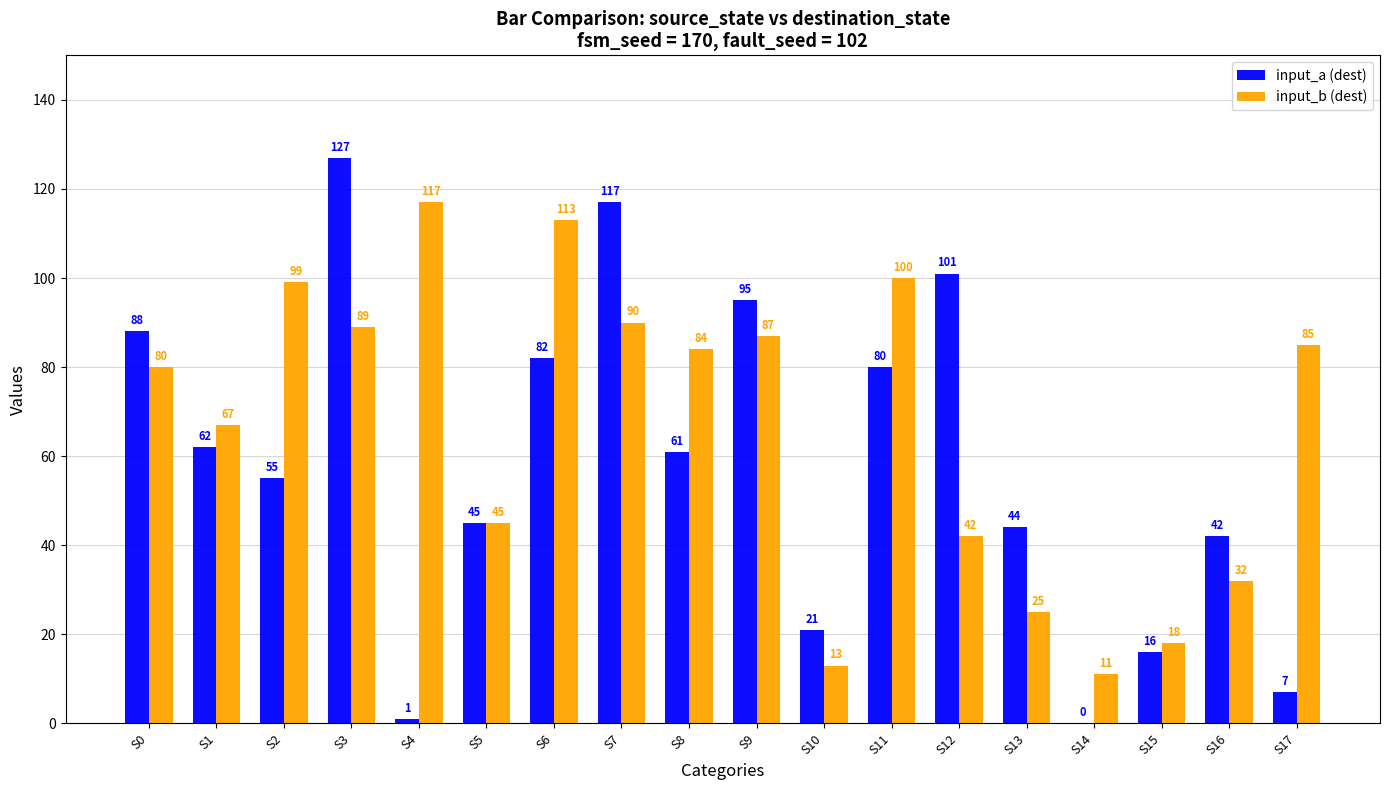

How many distinct data groups are displayed?

2